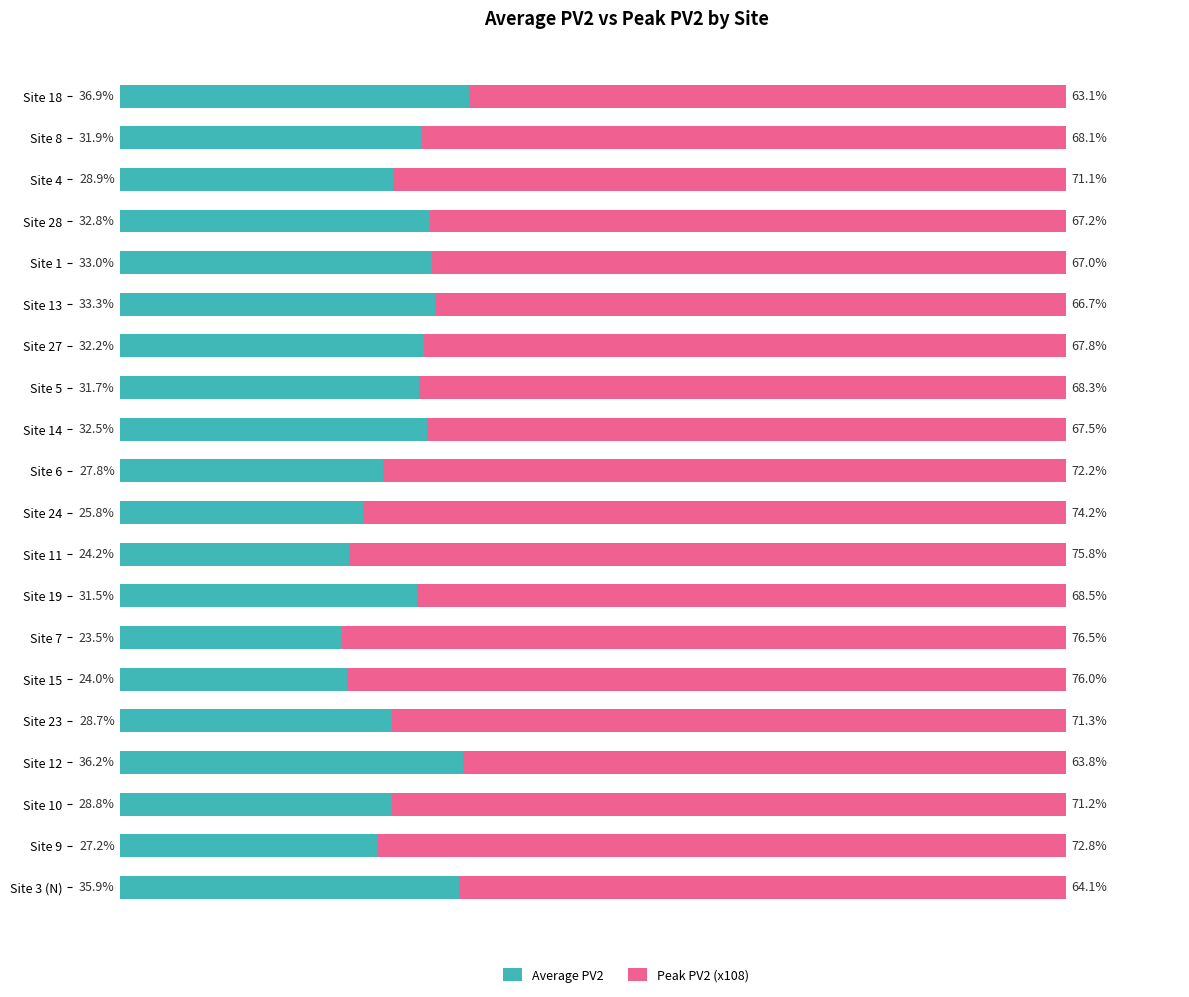

At which label does Average PV2 reach its peak?

Site 18